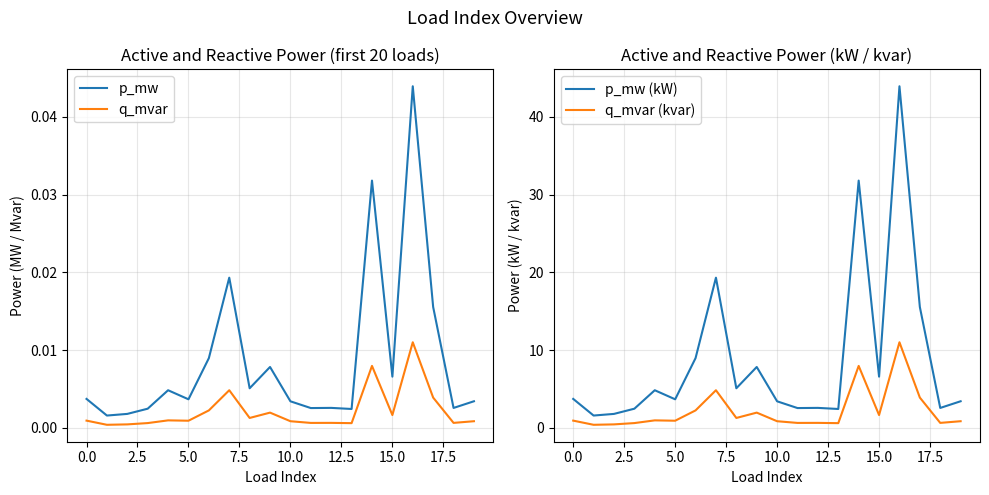

True or false: q_mvar and q_mvar (kvar) intersect in this chart.

False